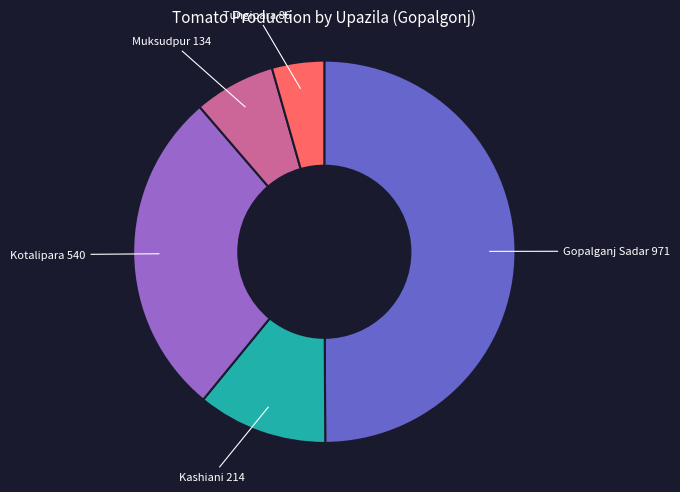

Approximately how many times larger is the value at Kashiani compared to Muksudpur?

1.6